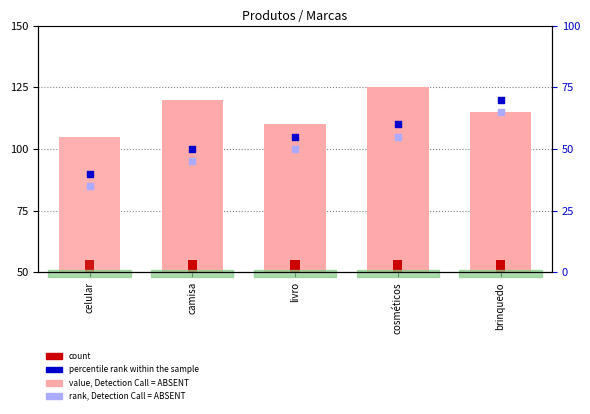

Is the value of percentile rank within the sample at camisa greater than the value of value, Detection Call = ABSENT at cosméticos?

No